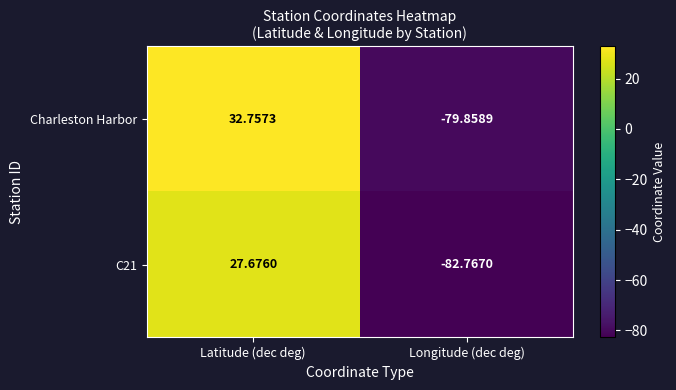

At Latitude (dec deg), list the series in order from smallest to largest.

C21, Charleston Harbor